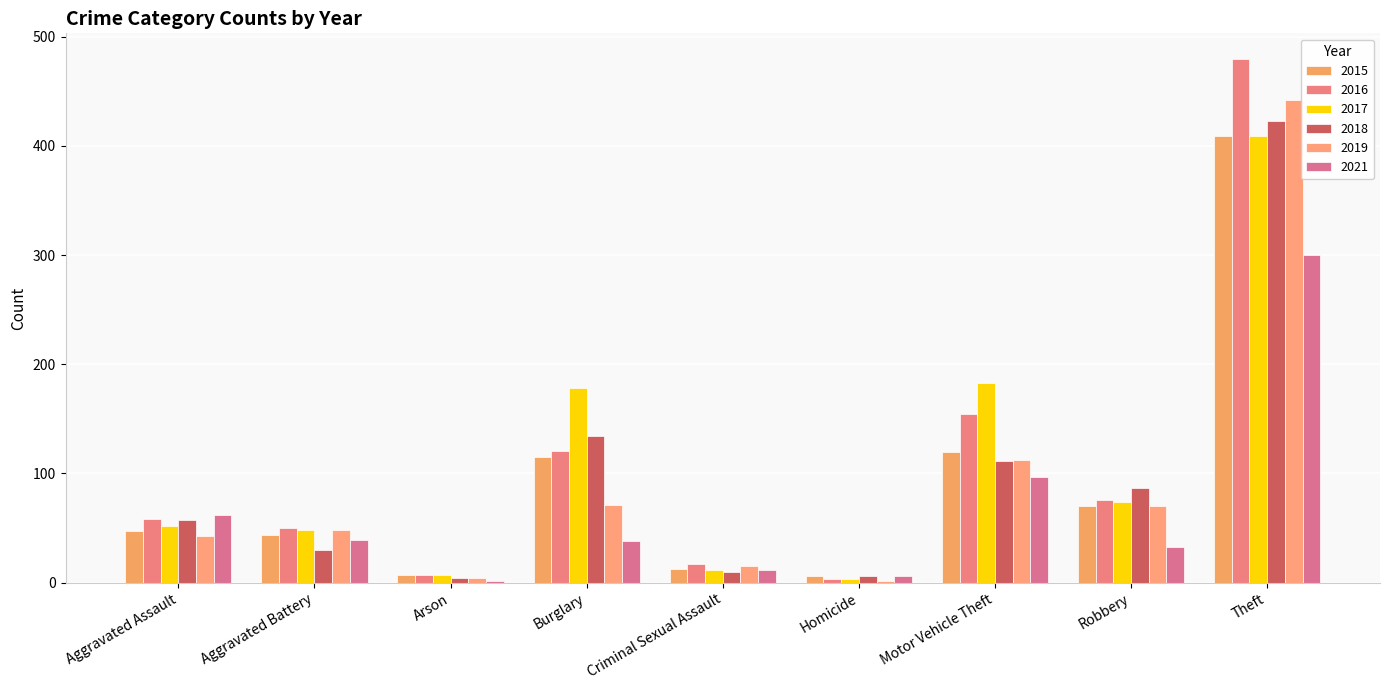

Count the number of categories in the chart.

9